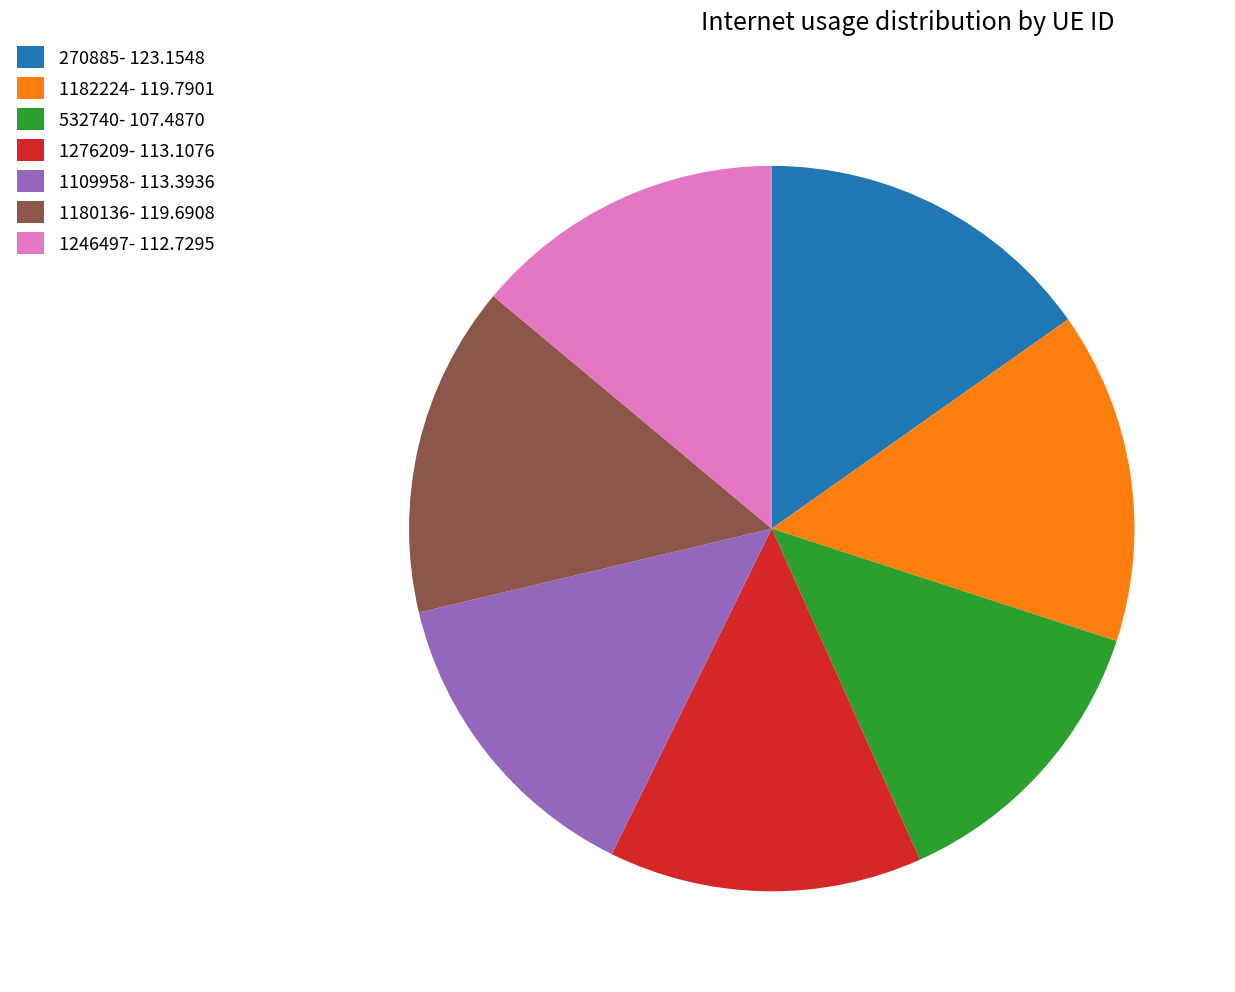

Is 532740 the majority of the pie?

No